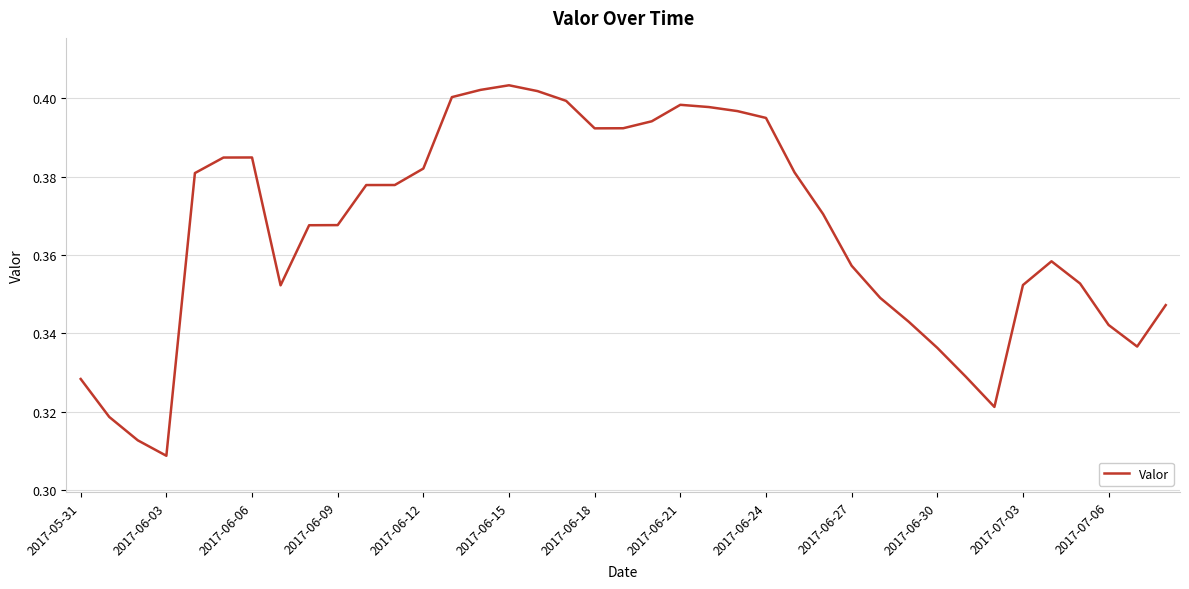

How many points are higher than both their immediate neighbors (excluding endpoints)?

4